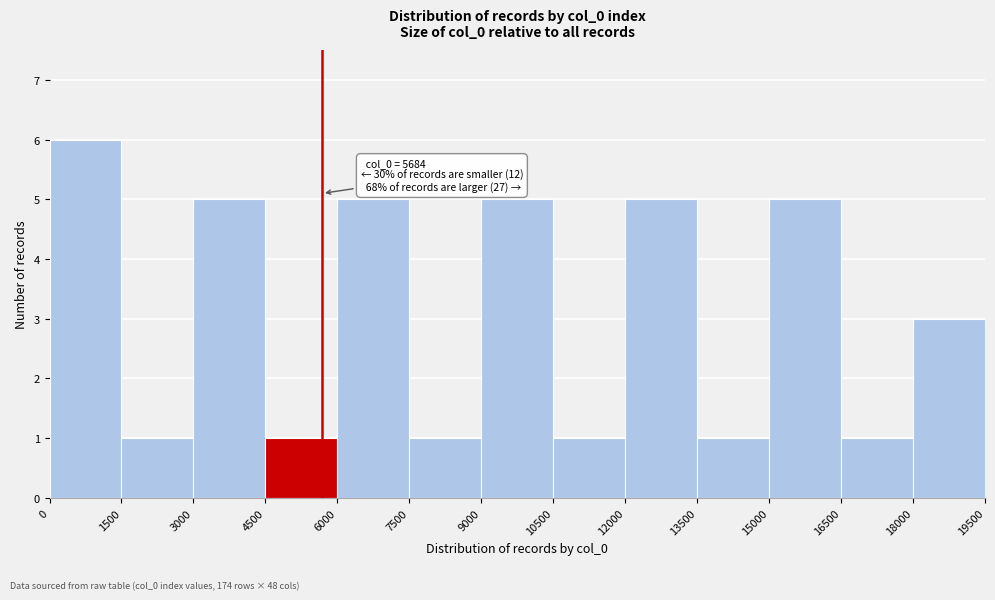

Over which range of the x-axis is the bar tallest?

0 to 1500